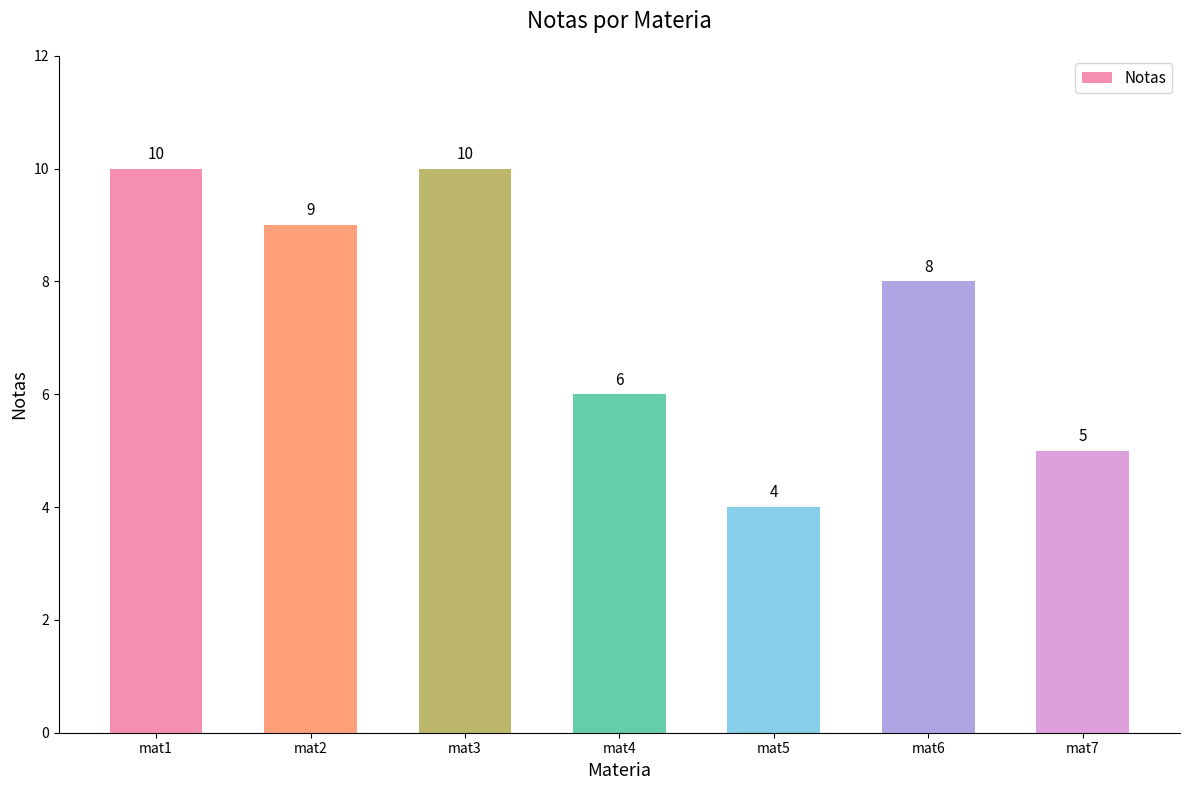

Does the chart contain any negative values?

No